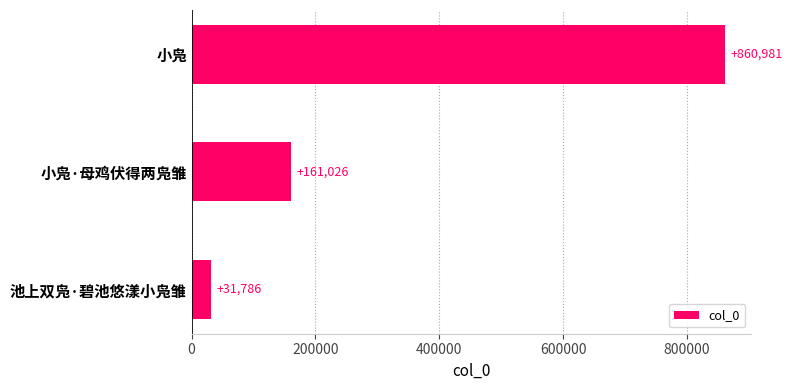

Is it true that the value at 小凫 is 232837?

False